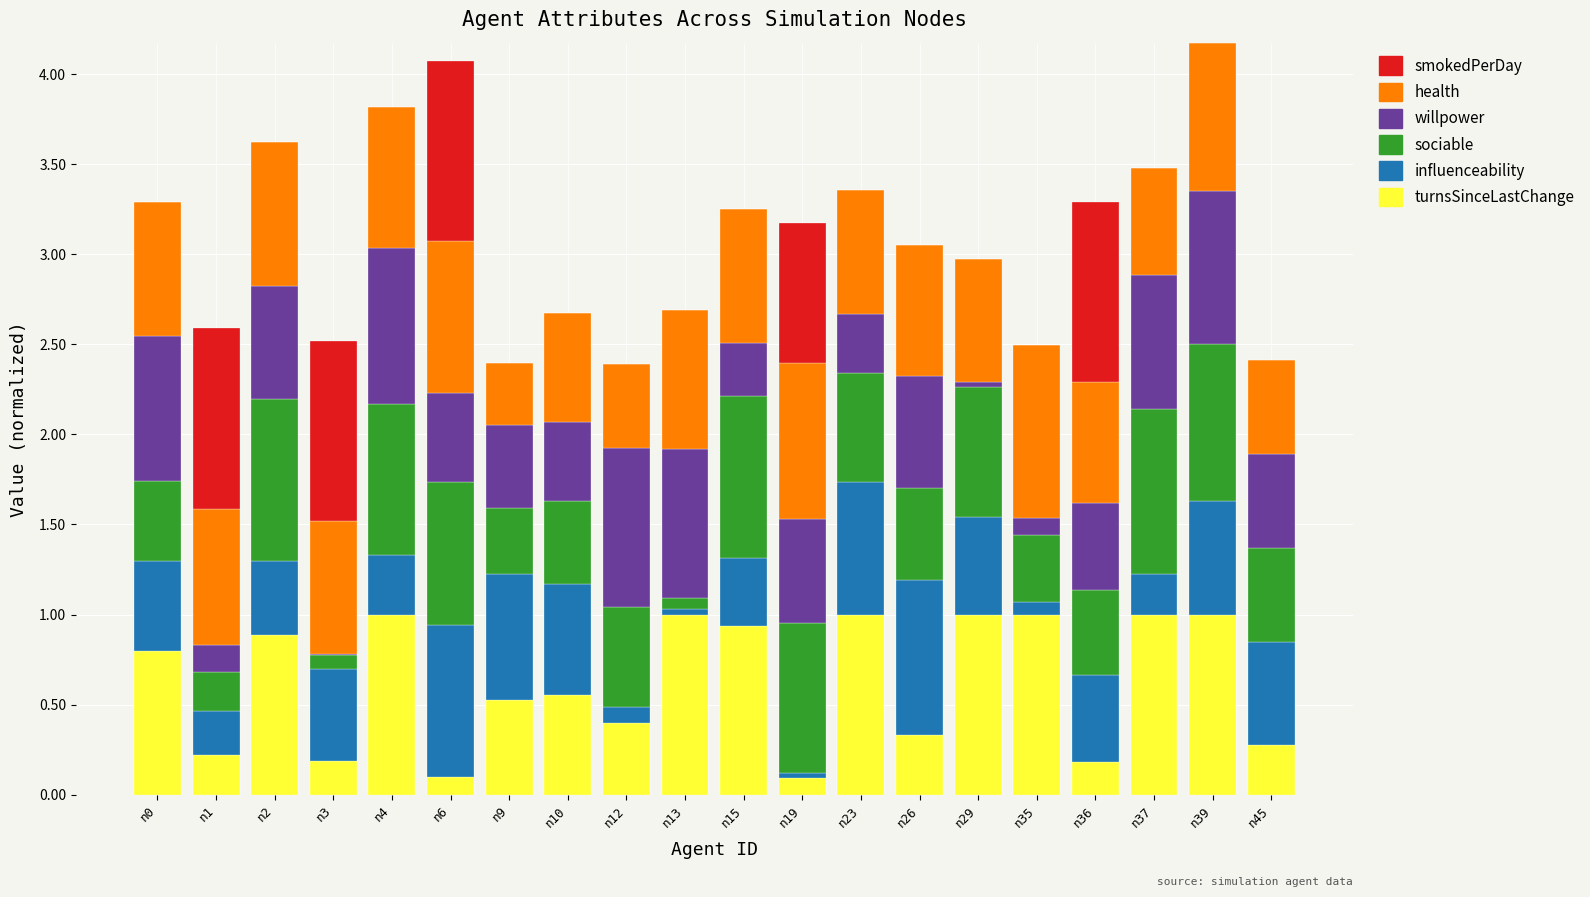

What is the total value across all series at n3?

2.5